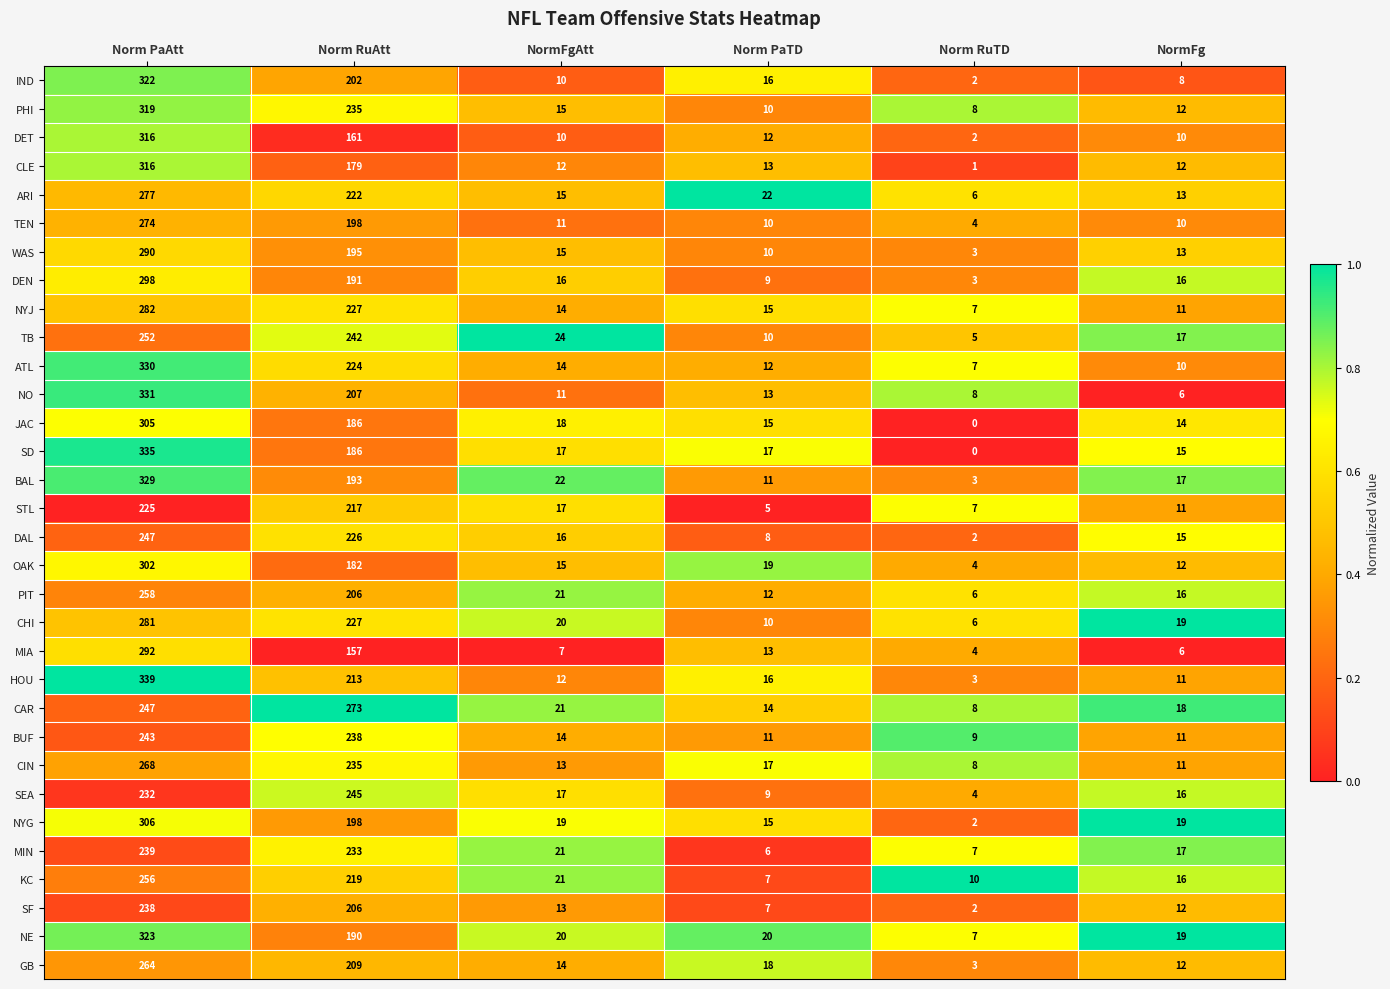

Where is OAK nearest to the value 153?

Norm RuAtt